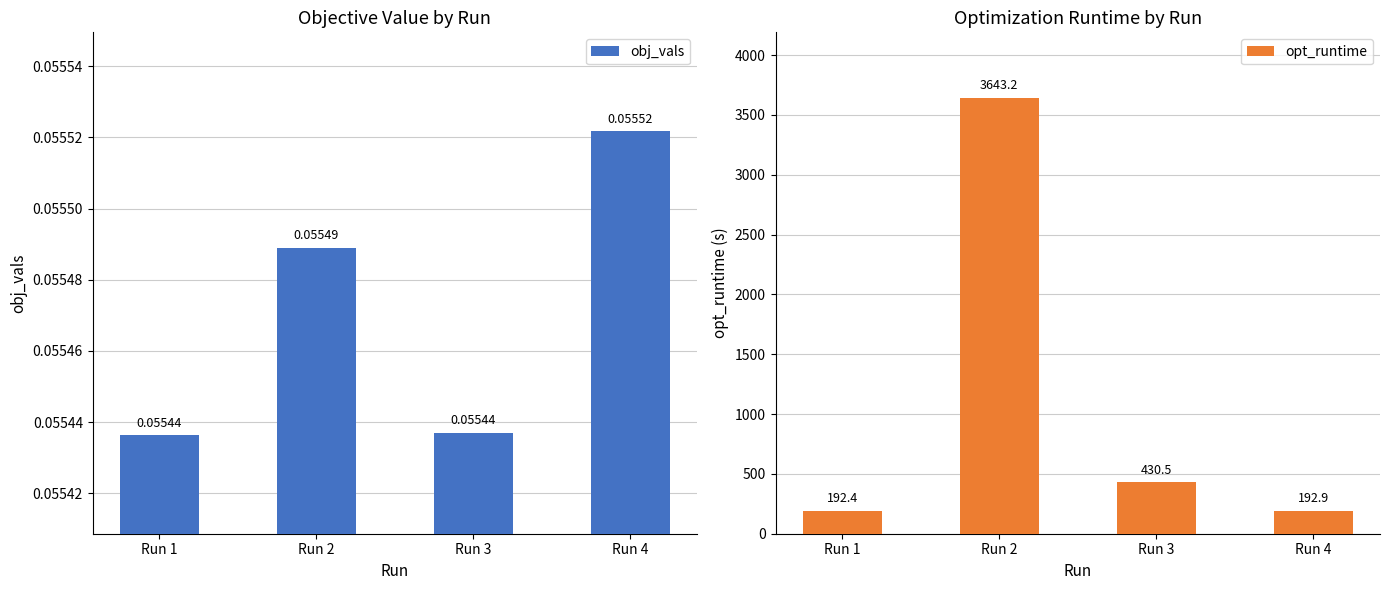

Count the obj_vals values in the range 0 to 1.

4